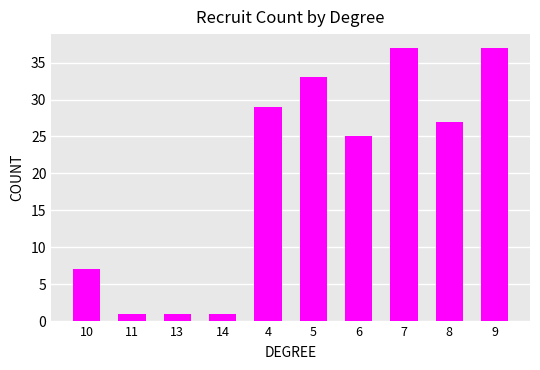

What is the maximum value shown in the chart?

37